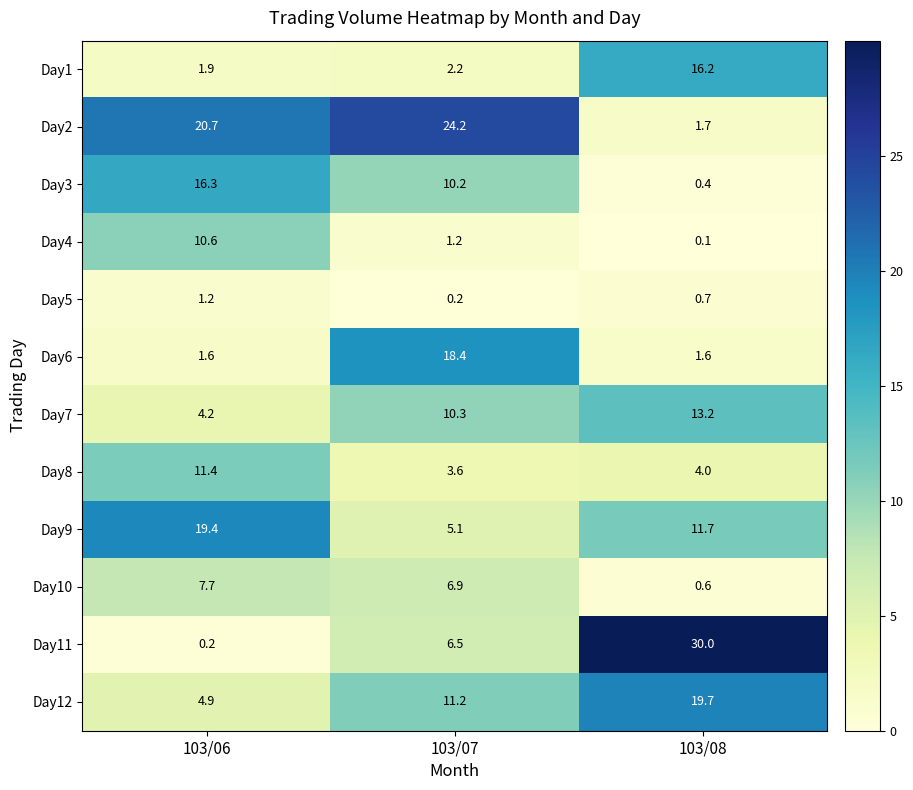

What is the total value across all series at 103/07?

100.0